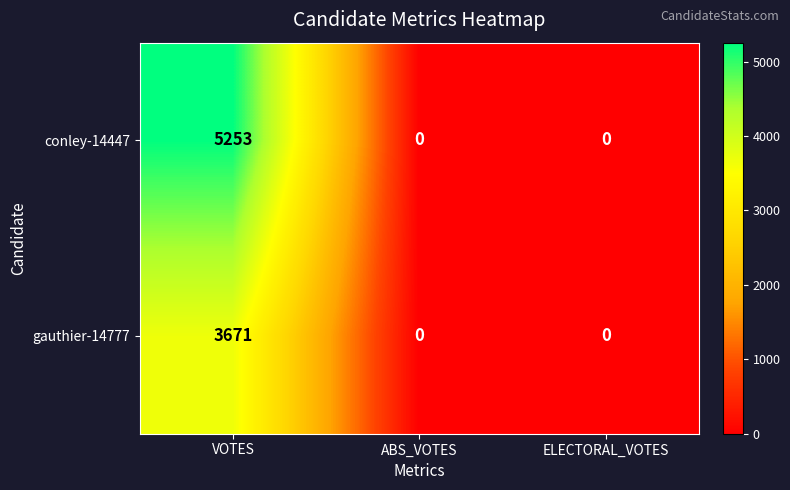

What value does the conley-14447 series have at VOTES?

5253